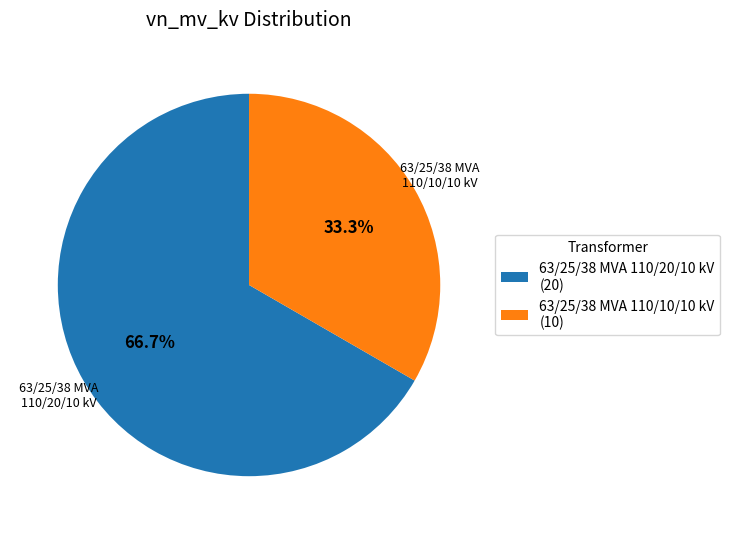

Which slice is the smallest?

63/25/38 MVA 110/10/10 kV